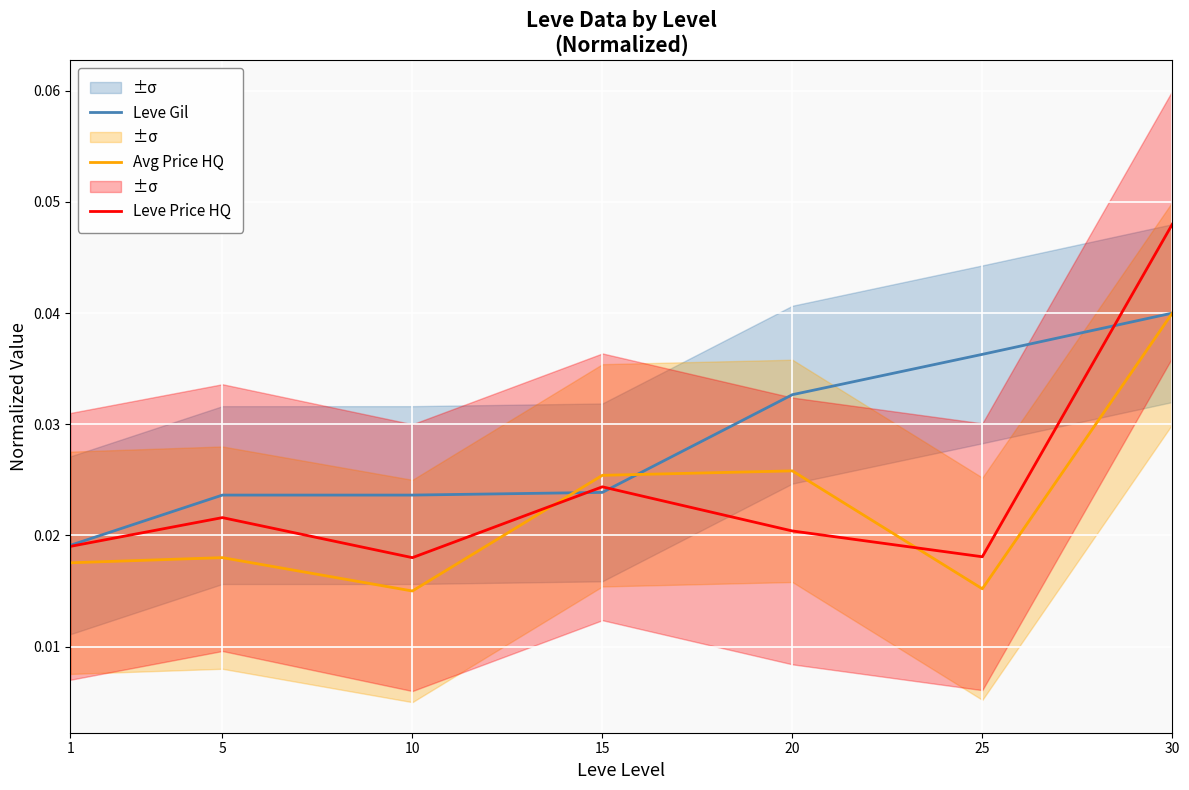

Rank the series at 10 from highest to lowest value.

Leve Gil, Leve Price HQ, Avg Price HQ